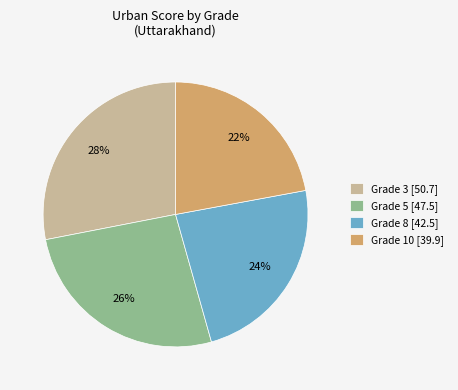

To the nearest percent, what portion does Grade 3 represent?

28%